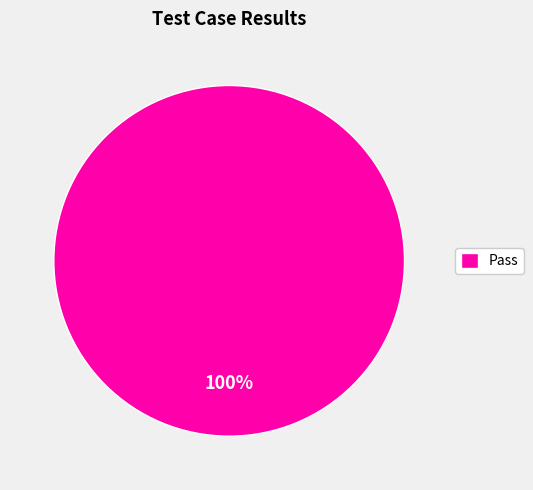

How many segments does this pie chart have?

1